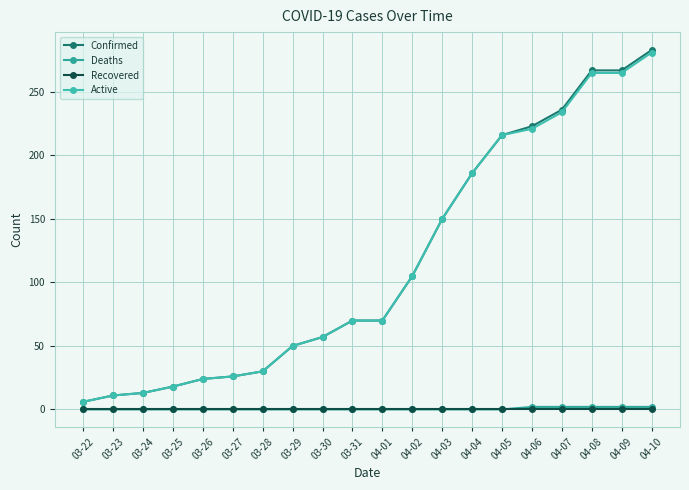

At which label does Confirmed reach its minimum?

03-22